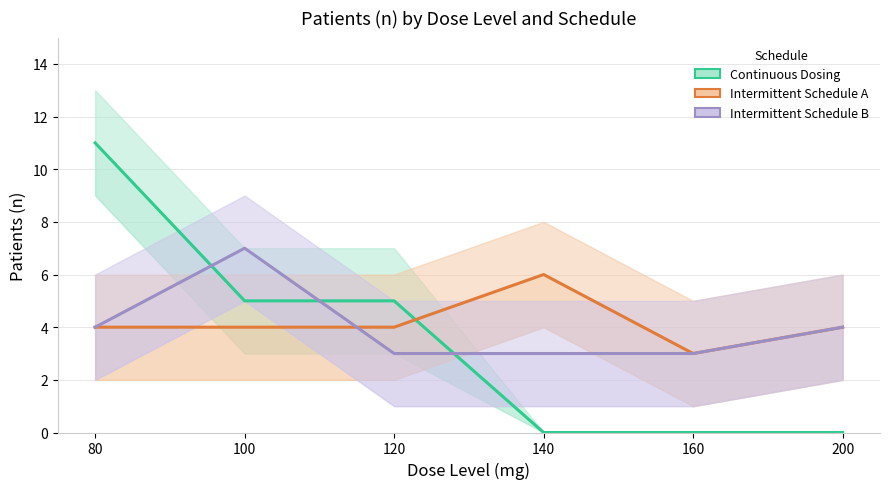

Is it true that Intermittent Schedule A equals 4 at 80?

True